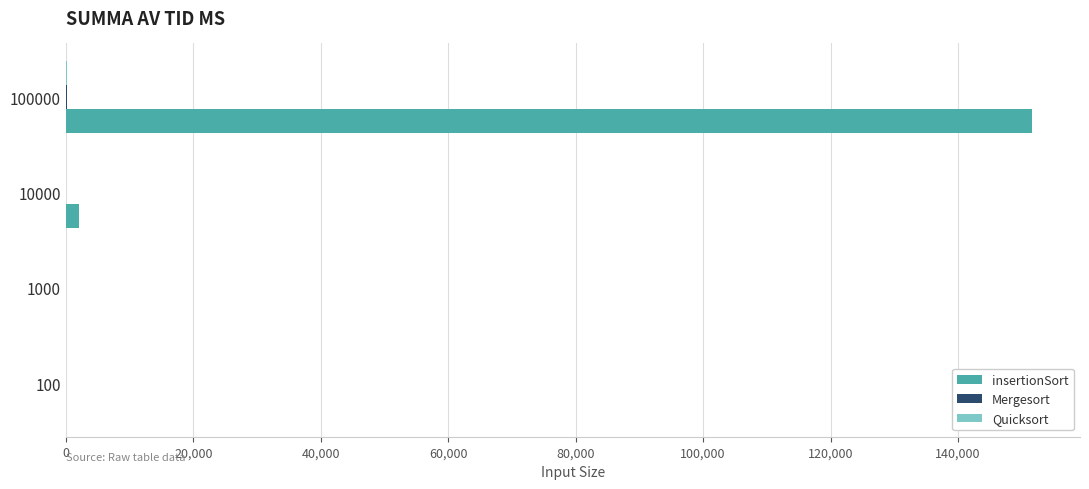

The insertionSort series shows 93025 at 100000. True or false?

False